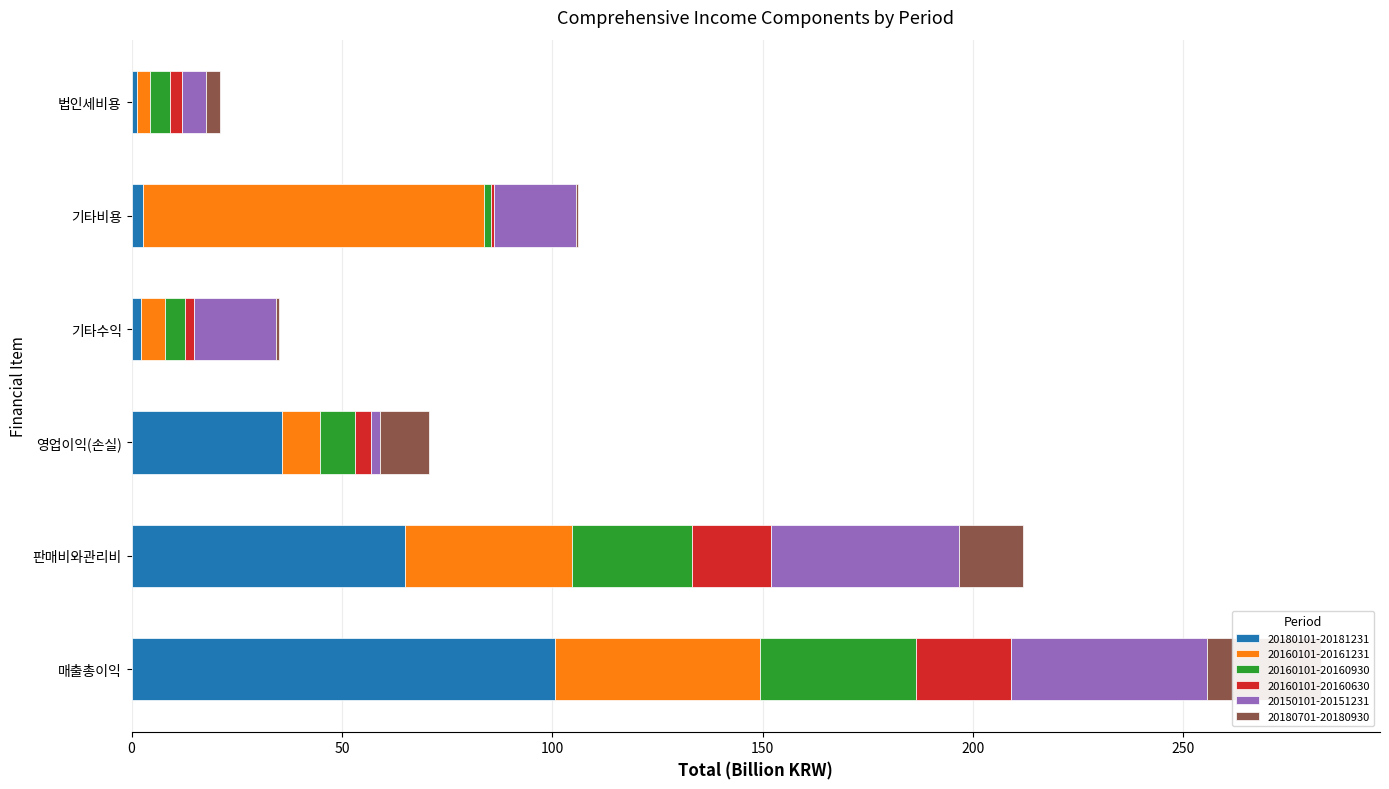

Reading left to right, list all the values displayed in this chart.

20180101-20181231: 100.7	65.0	35.7	2.3	2.6	1.2
20160101-20161231: 48.7	39.6	9.0	5.6	81.2	3.1
20160101-20160930: 37.1	28.7	8.5	4.7	1.6	4.8
20160101-20160630: 22.5	18.7	3.8	2.2	0.8	2.9
20150101-20151231: 46.7	44.6	2.0	19.5	19.3	5.9
20180701-20180930: 27.0	15.3	11.6	0.7	0.6	3.2